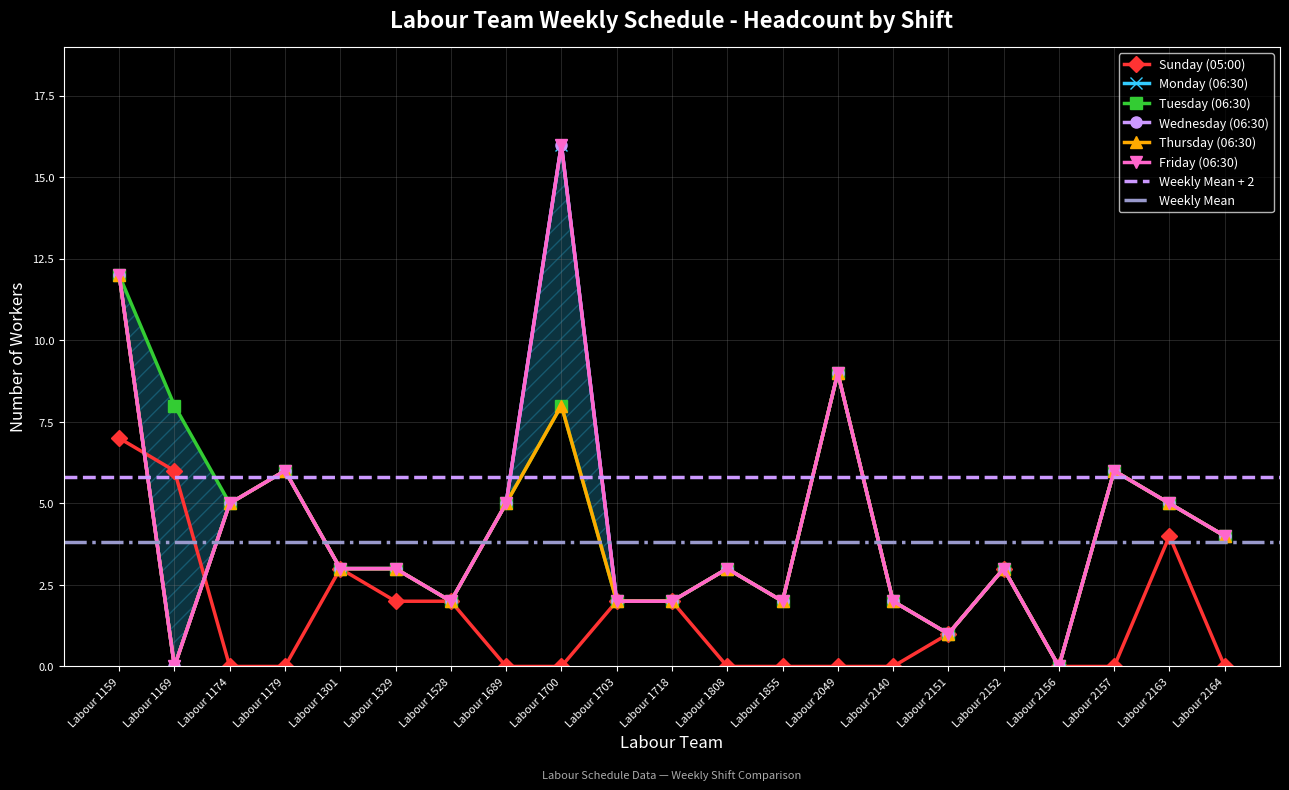

What is the sum of all Tuesday (06:30) values?

91